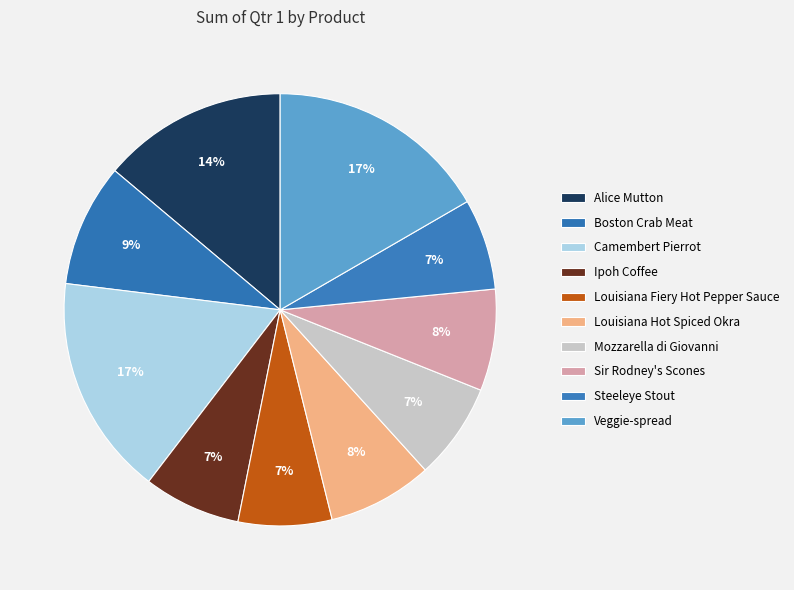

How many segments does this pie chart have?

10